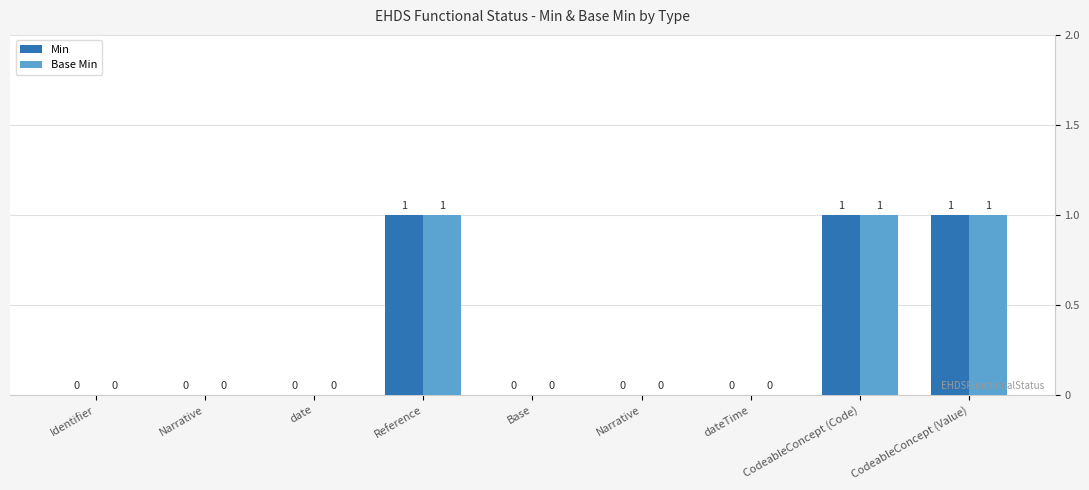

Reading right to left, what are all the values shown in this chart?

Min: CodeableConcept (Value)=1	CodeableConcept (Code)=1	dateTime=0	Narrative=0	Base=0	Reference=1	date=0	Narrative=0	Identifier=0
Base Min: CodeableConcept (Value)=1	CodeableConcept (Code)=1	dateTime=0	Narrative=0	Base=0	Reference=1	date=0	Narrative=0	Identifier=0